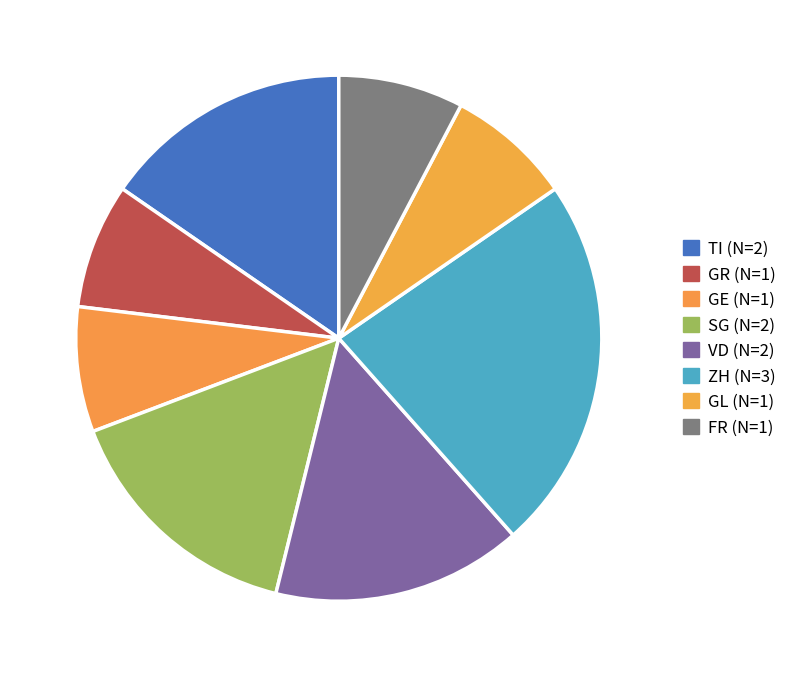

Is there a majority slice in this chart?

No